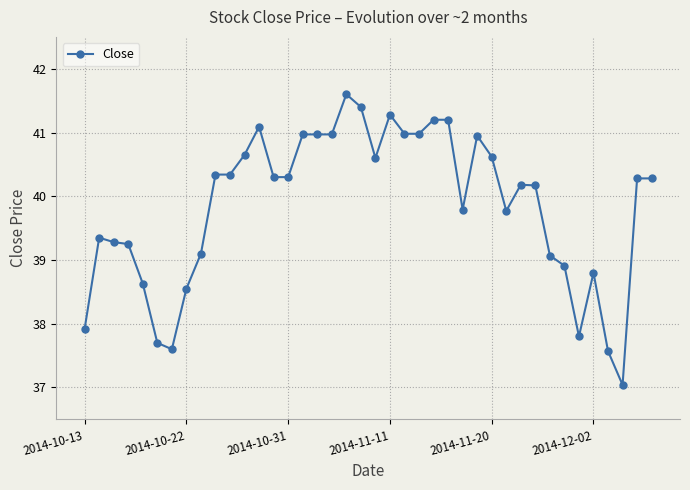

True or false: there are more than 0 points higher than both neighbors.

True